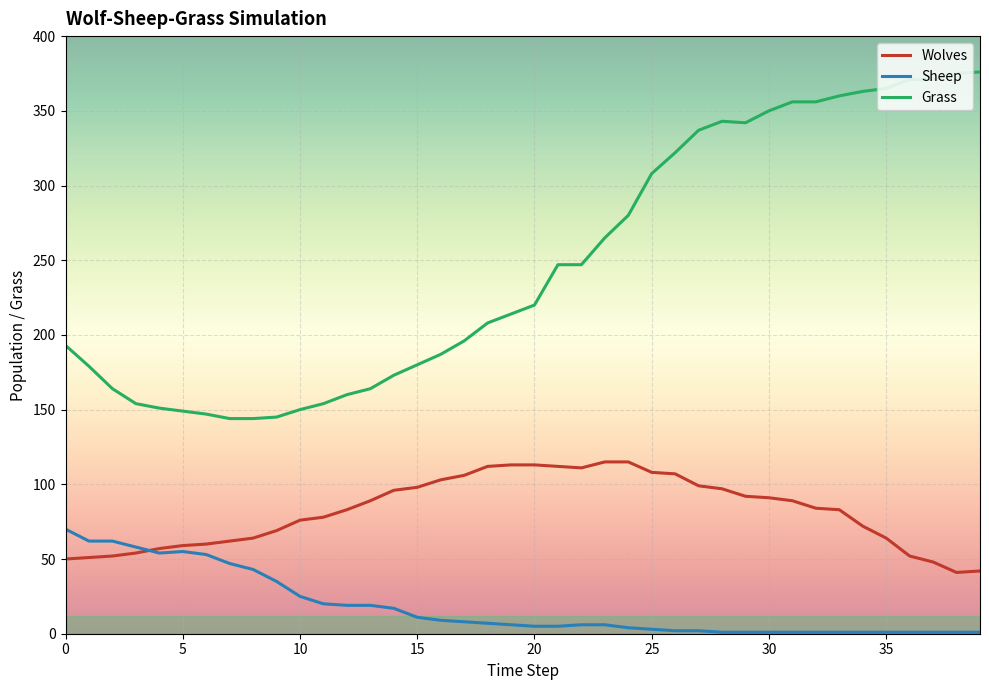

What is the highest value of the Wolves series?

115